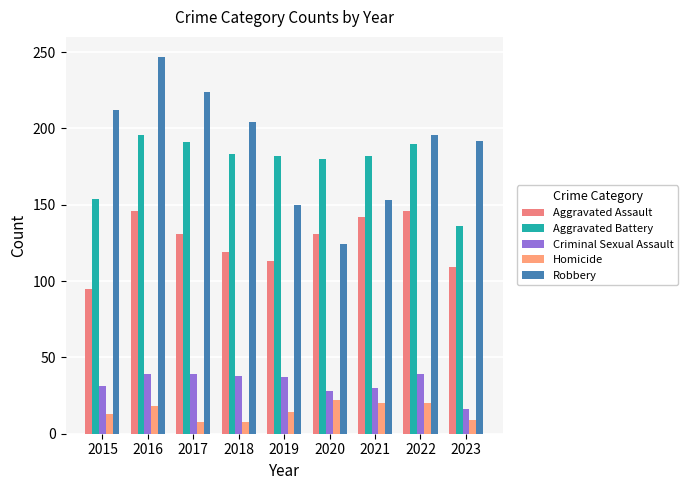

Between 2016 and 2017, which series saw the biggest shift?

Robbery